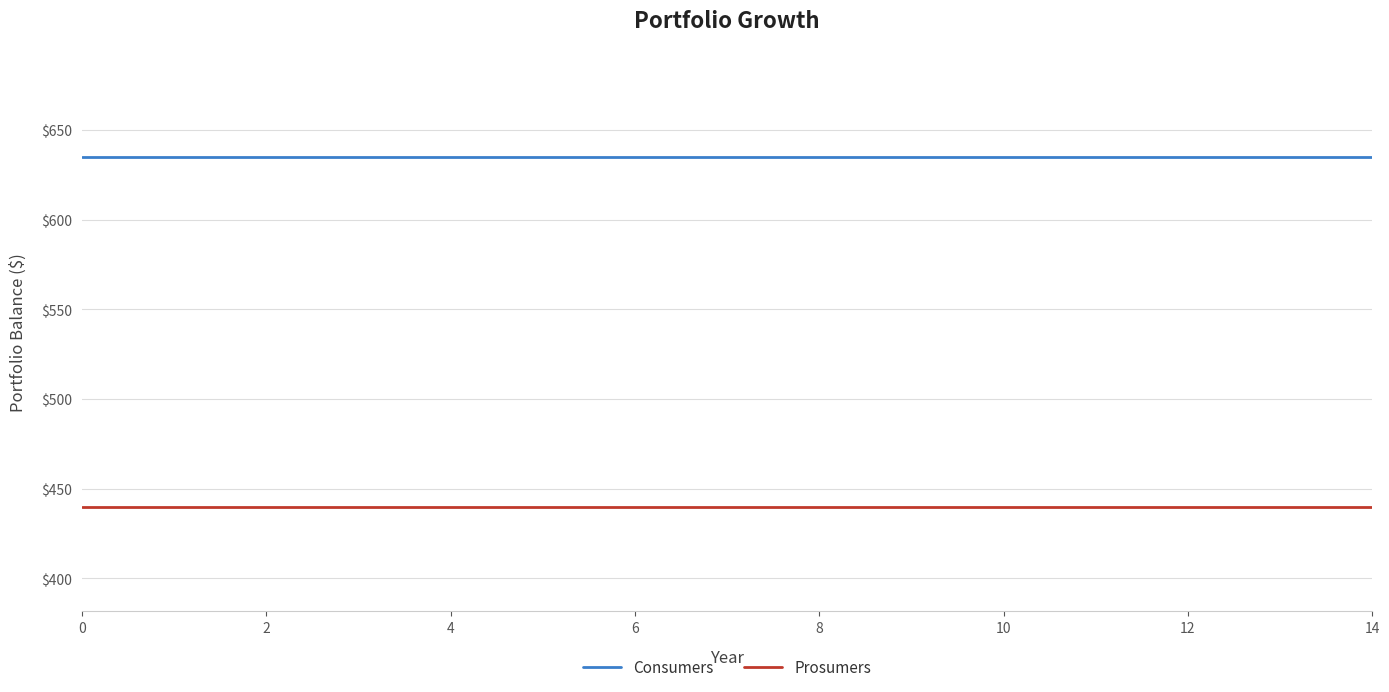

Does the chart have visible grid lines?

Yes